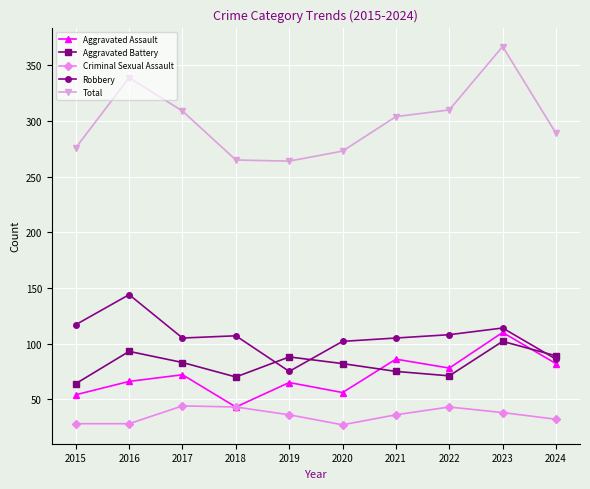

How many interior local valleys does the Aggravated Assault series have?

3